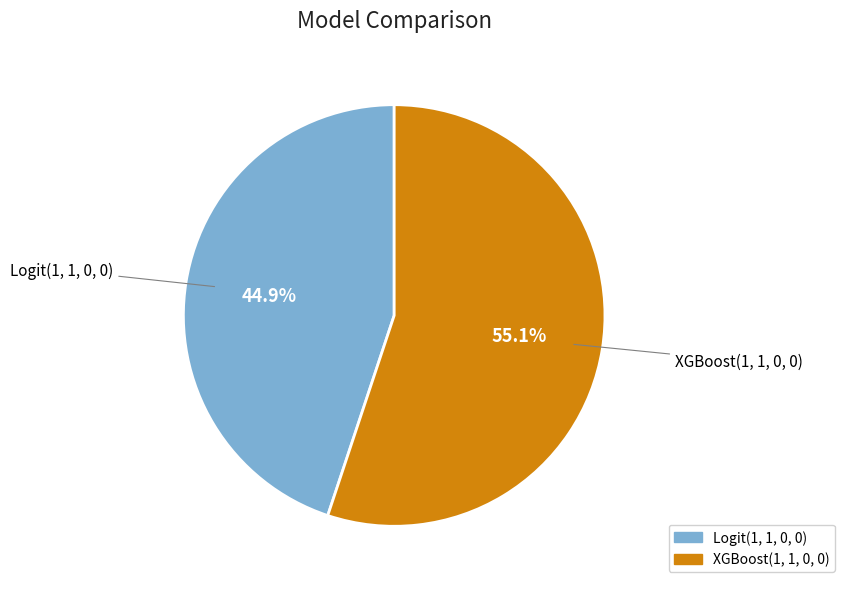

Between Logit(1, 1, 0, 0) and XGBoost(1, 1, 0, 0), which is larger?

XGBoost(1, 1, 0, 0)